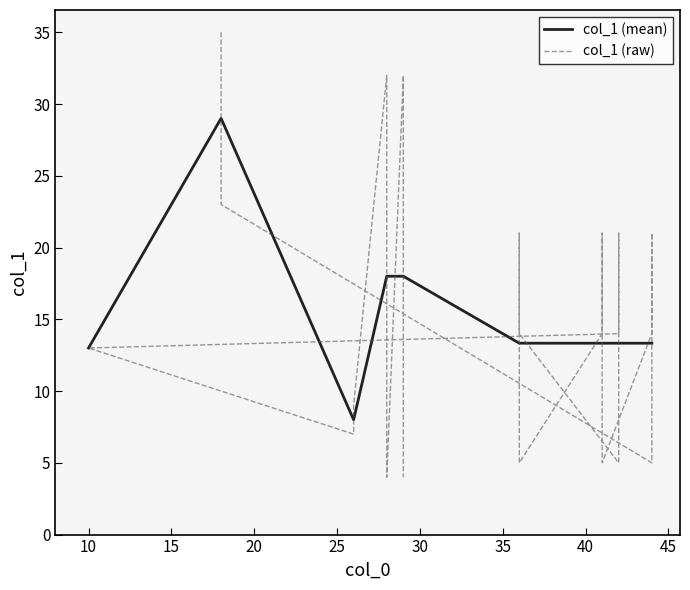

Reading right to left, what are all the values shown in this chart?

4	32	4	32	9	7	13	14	21	5	14	21	5	14	21	5	14	21	5	23	35